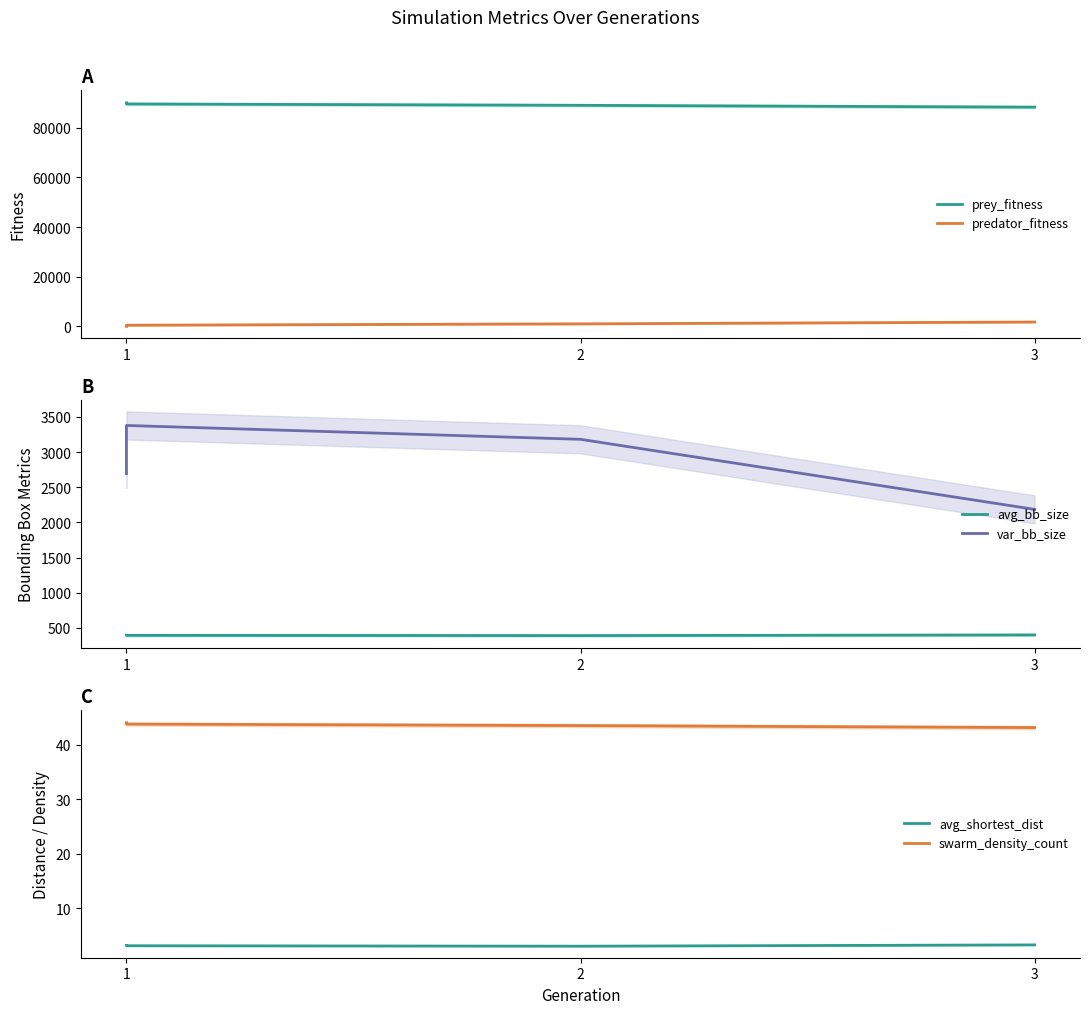

True or false: prey_fitness has a value of 116163.1 at 3.

False